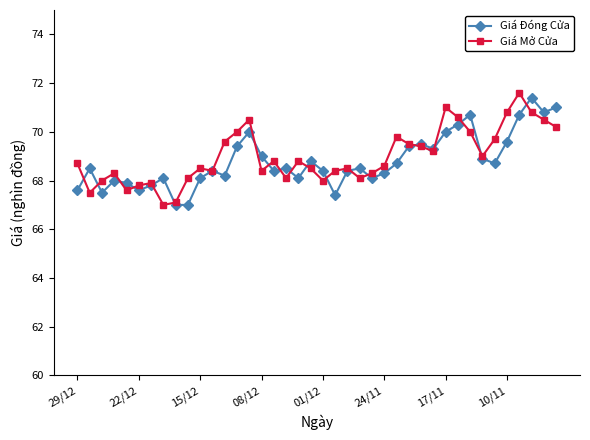

In Giá Mở Cửa, how many points are higher than both neighbors (excluding endpoints)?

10